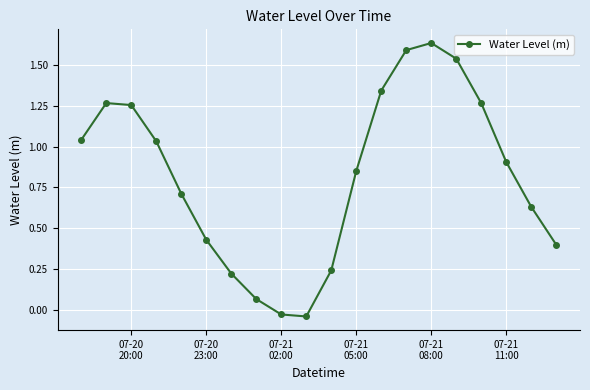

What is the difference between the maximum and second lowest values?

1.7